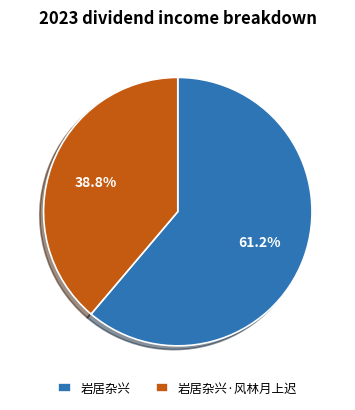

To the nearest percent, what is the difference between the 岩居杂兴 and 岩居杂兴·风林月上迟 slice percentages?

22%